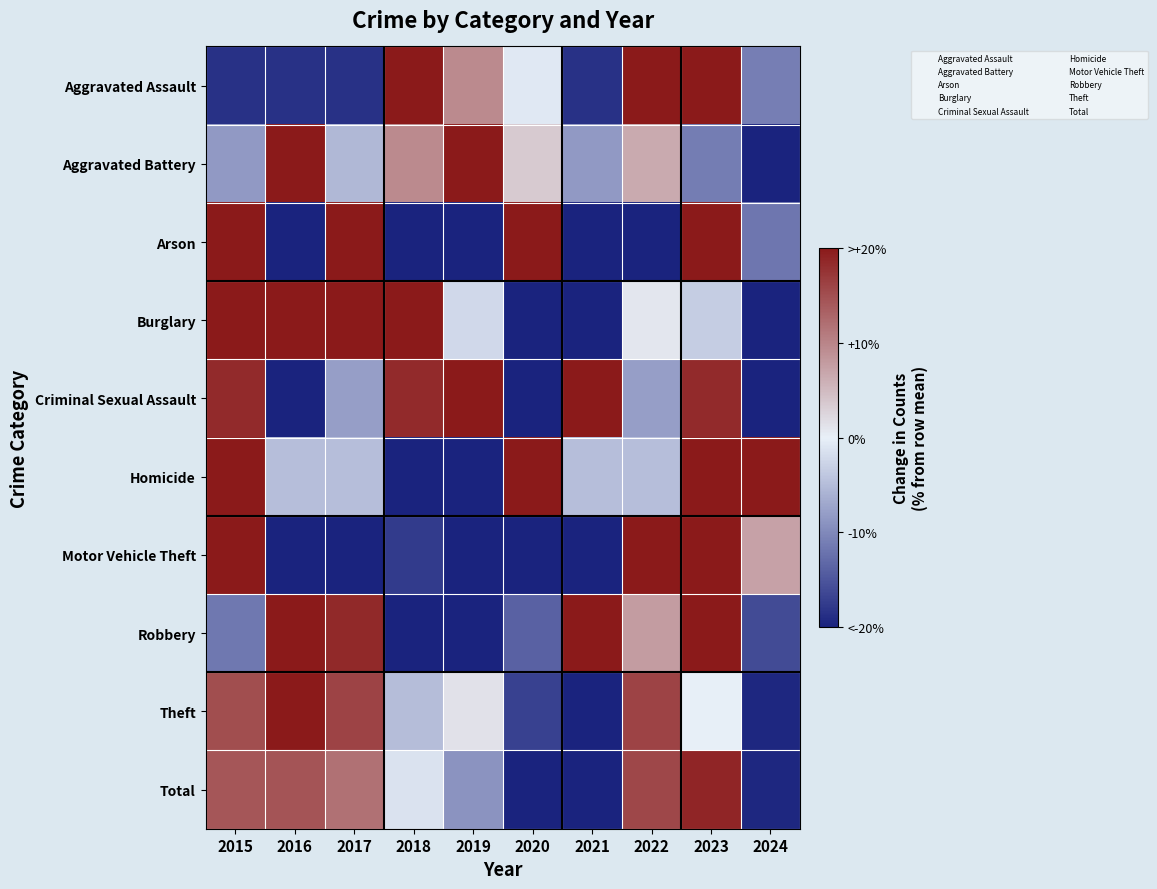

Reading left to right, transcribe all the data shown in this chart.

Aggravated Assault: 2015=-18.6	2016=-18.6	2017=-18.6	2018=27.2	2019=9.4	2020=-0.8	2021=-18.6	2022=22.1	2023=27.2	2024=-10.9
Aggravated Battery: 2015=-8.3	2016=21.3	2017=-5.3	2018=9.5	2019=30.2	2020=3.6	2021=-8.3	2022=6.5	2023=-11.2	2024=-37.9
Arson: 2015=164.7	2016=-70.6	2017=47.1	2018=-41.2	2019=-70.6	2020=76.5	2021=-100.0	2022=-41.2	2023=47.1	2024=-11.8
Burglary: 2015=30.6	2016=20.0	2017=41.2	2018=24.2	2019=-2.3	2020=-41.6	2021=-28.9	2022=0.8	2023=-3.4	2024=-40.6
Criminal Sexual Assault: 2015=18.4	2016=-60.5	2017=-7.9	2018=18.4	2019=44.7	2020=-21.1	2021=31.6	2022=-7.9	2023=18.4	2024=-34.2
Homicide: 2015=42.9	2016=-4.8	2017=-4.8	2018=-100.0	2019=-100.0	2020=90.5	2021=-4.8	2022=-4.8	2023=42.9	2024=42.9
Motor Vehicle Theft: 2015=25.7	2016=-22.8	2017=-22.8	2018=-17.5	2019=-54.2	2020=-47.6	2021=-35.9	2022=44.0	2023=123.8	2024=7.3
Robbery: 2015=-11.6	2016=48.7	2017=18.5	2018=-28.9	2019=-63.4	2020=-13.8	2021=27.2	2022=7.8	2023=31.5	2024=-15.9
Theft: 2015=15.1	2016=22.9	2017=16.0	2018=-4.9	2019=1.4	2020=-17.0	2021=-30.1	2022=16.0	2023=0.1	2024=-19.5
Total: 2015=14.3	2016=14.5	2017=11.7	2018=-1.3	2019=-8.9	2020=-21.3	2021=-24.0	2022=15.7	2023=18.8	2024=-19.5